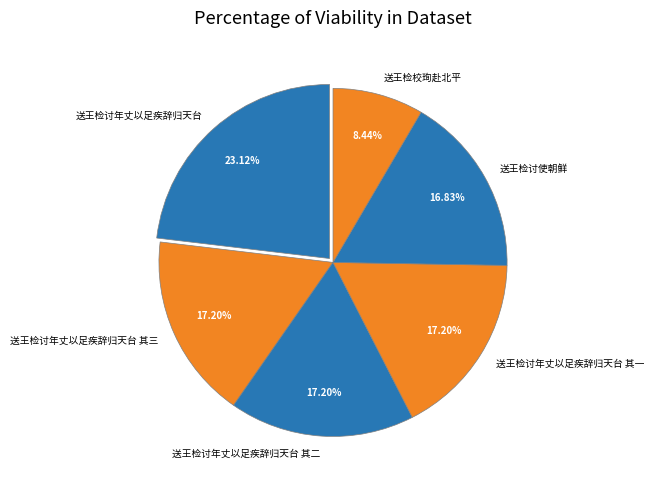

Does 送王检讨使朝鲜 account for over 50% of the chart?

No